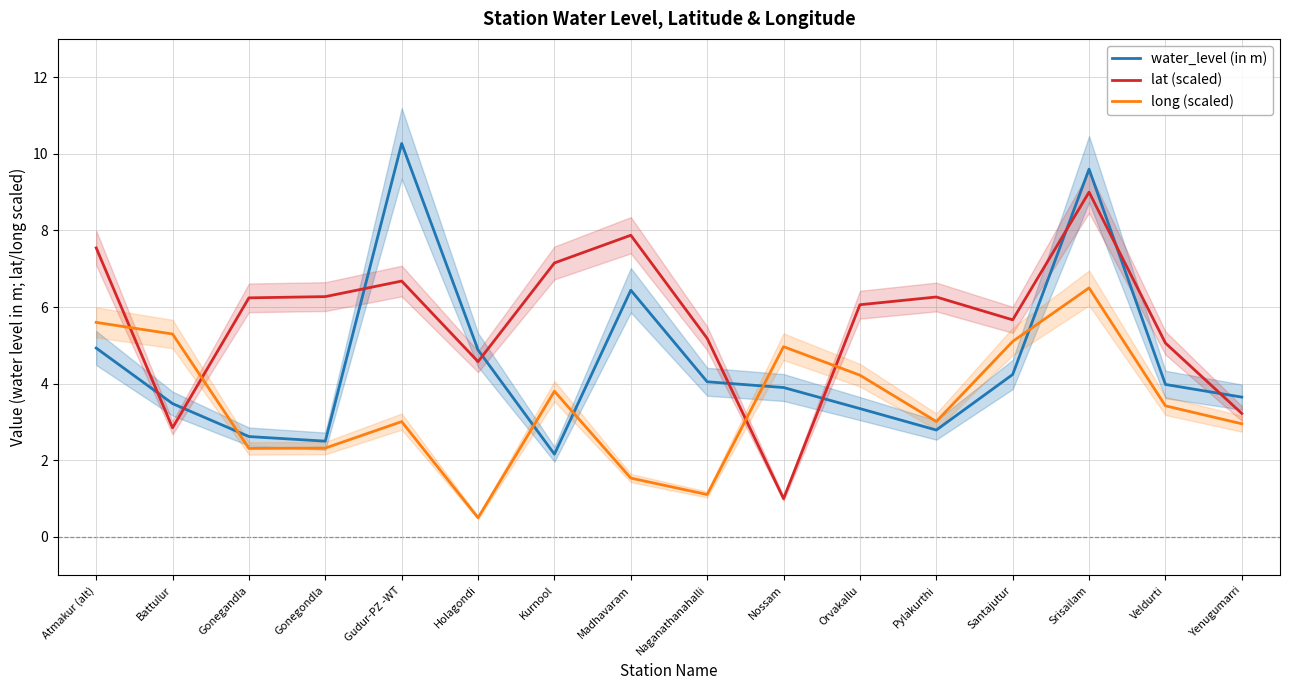

Count the number of categories in the chart.

16